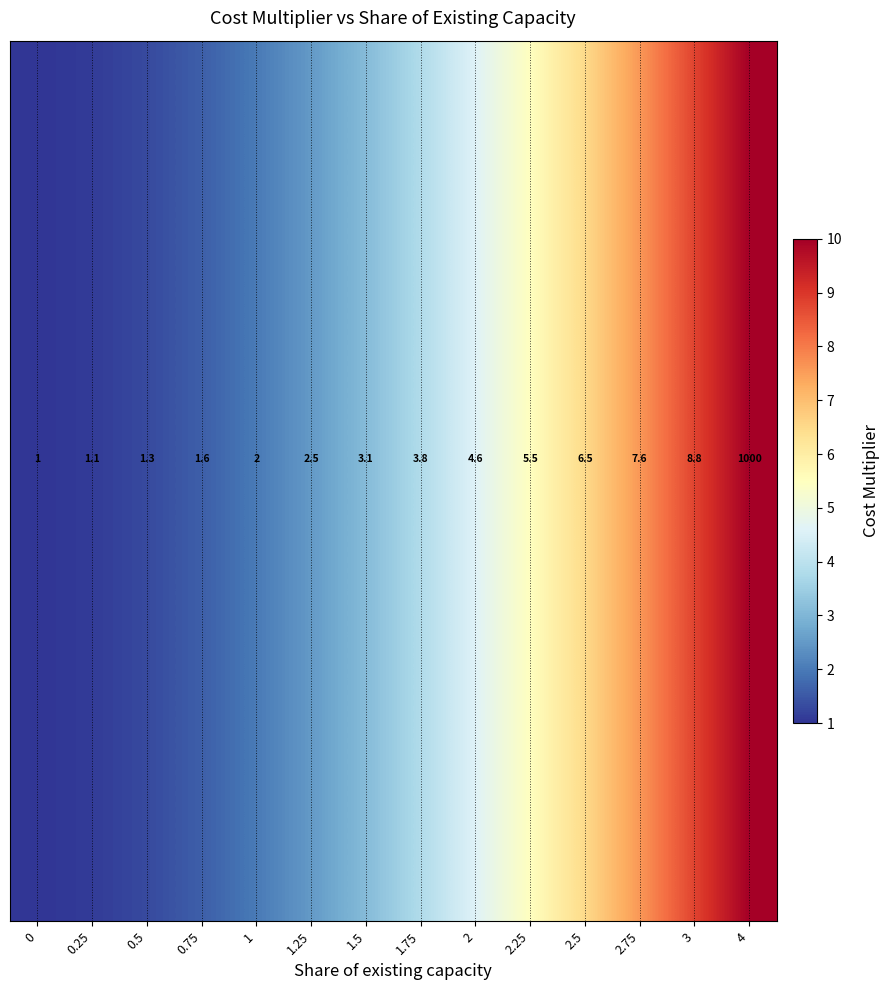

Reading right to left, extract all data points from this chart.

row_0: 4=10.0	3=8.8	2.75=7.6	2.5=6.5	2.25=5.5	2=4.6	1.75=3.8	1.5=3.1	1.25=2.5	1=2.0	0.75=1.6	0.5=1.3	0.25=1.1	0=1.0
row_1: 4=10.0	3=8.8	2.75=7.6	2.5=6.5	2.25=5.5	2=4.6	1.75=3.8	1.5=3.1	1.25=2.5	1=2.0	0.75=1.6	0.5=1.3	0.25=1.1	0=1.0
row_2: 4=10.0	3=8.8	2.75=7.6	2.5=6.5	2.25=5.5	2=4.6	1.75=3.8	1.5=3.1	1.25=2.5	1=2.0	0.75=1.6	0.5=1.3	0.25=1.1	0=1.0
row_3: 4=10.0	3=8.8	2.75=7.6	2.5=6.5	2.25=5.5	2=4.6	1.75=3.8	1.5=3.1	1.25=2.5	1=2.0	0.75=1.6	0.5=1.3	0.25=1.1	0=1.0
row_4: 4=10.0	3=8.8	2.75=7.6	2.5=6.5	2.25=5.5	2=4.6	1.75=3.8	1.5=3.1	1.25=2.5	1=2.0	0.75=1.6	0.5=1.3	0.25=1.1	0=1.0
row_5: 4=10.0	3=8.8	2.75=7.6	2.5=6.5	2.25=5.5	2=4.6	1.75=3.8	1.5=3.1	1.25=2.5	1=2.0	0.75=1.6	0.5=1.3	0.25=1.1	0=1.0
row_6: 4=10.0	3=8.8	2.75=7.6	2.5=6.5	2.25=5.5	2=4.6	1.75=3.8	1.5=3.1	1.25=2.5	1=2.0	0.75=1.6	0.5=1.3	0.25=1.1	0=1.0
row_7: 4=10.0	3=8.8	2.75=7.6	2.5=6.5	2.25=5.5	2=4.6	1.75=3.8	1.5=3.1	1.25=2.5	1=2.0	0.75=1.6	0.5=1.3	0.25=1.1	0=1.0
row_8: 4=10.0	3=8.8	2.75=7.6	2.5=6.5	2.25=5.5	2=4.6	1.75=3.8	1.5=3.1	1.25=2.5	1=2.0	0.75=1.6	0.5=1.3	0.25=1.1	0=1.0
row_9: 4=10.0	3=8.8	2.75=7.6	2.5=6.5	2.25=5.5	2=4.6	1.75=3.8	1.5=3.1	1.25=2.5	1=2.0	0.75=1.6	0.5=1.3	0.25=1.1	0=1.0
row_10: 4=10.0	3=8.8	2.75=7.6	2.5=6.5	2.25=5.5	2=4.6	1.75=3.8	1.5=3.1	1.25=2.5	1=2.0	0.75=1.6	0.5=1.3	0.25=1.1	0=1.0
row_11: 4=10.0	3=8.8	2.75=7.6	2.5=6.5	2.25=5.5	2=4.6	1.75=3.8	1.5=3.1	1.25=2.5	1=2.0	0.75=1.6	0.5=1.3	0.25=1.1	0=1.0
row_12: 4=10.0	3=8.8	2.75=7.6	2.5=6.5	2.25=5.5	2=4.6	1.75=3.8	1.5=3.1	1.25=2.5	1=2.0	0.75=1.6	0.5=1.3	0.25=1.1	0=1.0
row_13: 4=10.0	3=8.8	2.75=7.6	2.5=6.5	2.25=5.5	2=4.6	1.75=3.8	1.5=3.1	1.25=2.5	1=2.0	0.75=1.6	0.5=1.3	0.25=1.1	0=1.0
row_14: 4=10.0	3=8.8	2.75=7.6	2.5=6.5	2.25=5.5	2=4.6	1.75=3.8	1.5=3.1	1.25=2.5	1=2.0	0.75=1.6	0.5=1.3	0.25=1.1	0=1.0
row_15: 4=10.0	3=8.8	2.75=7.6	2.5=6.5	2.25=5.5	2=4.6	1.75=3.8	1.5=3.1	1.25=2.5	1=2.0	0.75=1.6	0.5=1.3	0.25=1.1	0=1.0
row_16: 4=10.0	3=8.8	2.75=7.6	2.5=6.5	2.25=5.5	2=4.6	1.75=3.8	1.5=3.1	1.25=2.5	1=2.0	0.75=1.6	0.5=1.3	0.25=1.1	0=1.0
row_17: 4=10.0	3=8.8	2.75=7.6	2.5=6.5	2.25=5.5	2=4.6	1.75=3.8	1.5=3.1	1.25=2.5	1=2.0	0.75=1.6	0.5=1.3	0.25=1.1	0=1.0
row_18: 4=10.0	3=8.8	2.75=7.6	2.5=6.5	2.25=5.5	2=4.6	1.75=3.8	1.5=3.1	1.25=2.5	1=2.0	0.75=1.6	0.5=1.3	0.25=1.1	0=1.0
row_19: 4=10.0	3=8.8	2.75=7.6	2.5=6.5	2.25=5.5	2=4.6	1.75=3.8	1.5=3.1	1.25=2.5	1=2.0	0.75=1.6	0.5=1.3	0.25=1.1	0=1.0